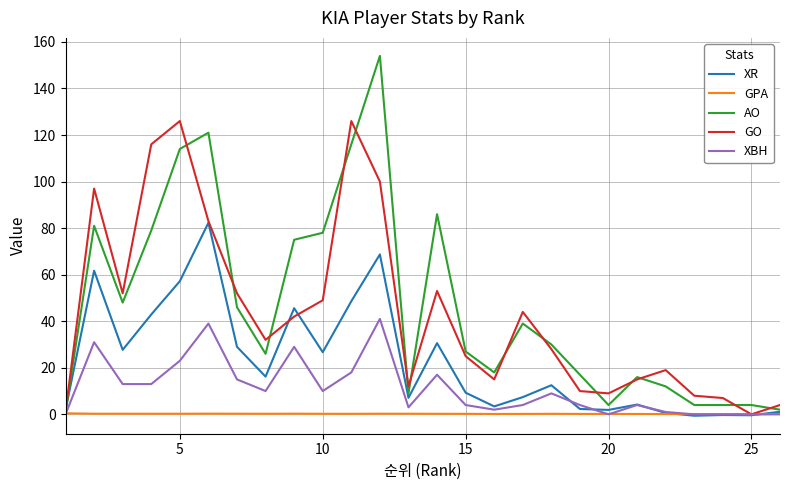

List the series in order of their peak value, highest first.

AO, GO, XR, XBH, GPA